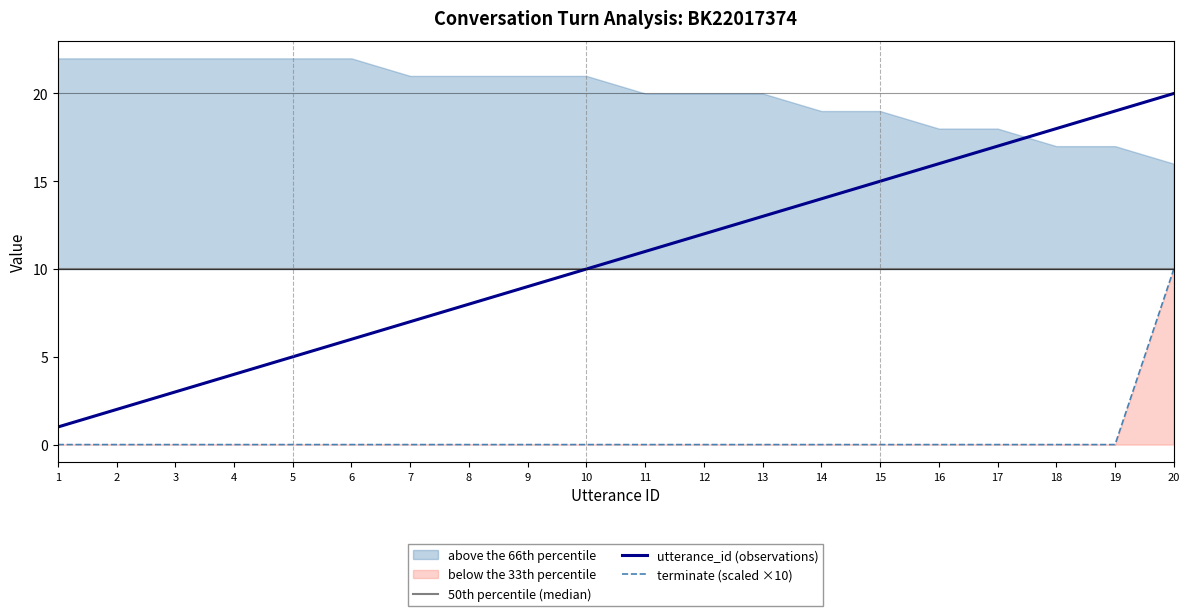

What is the sum of all terminate (scaled ×10) values?

10